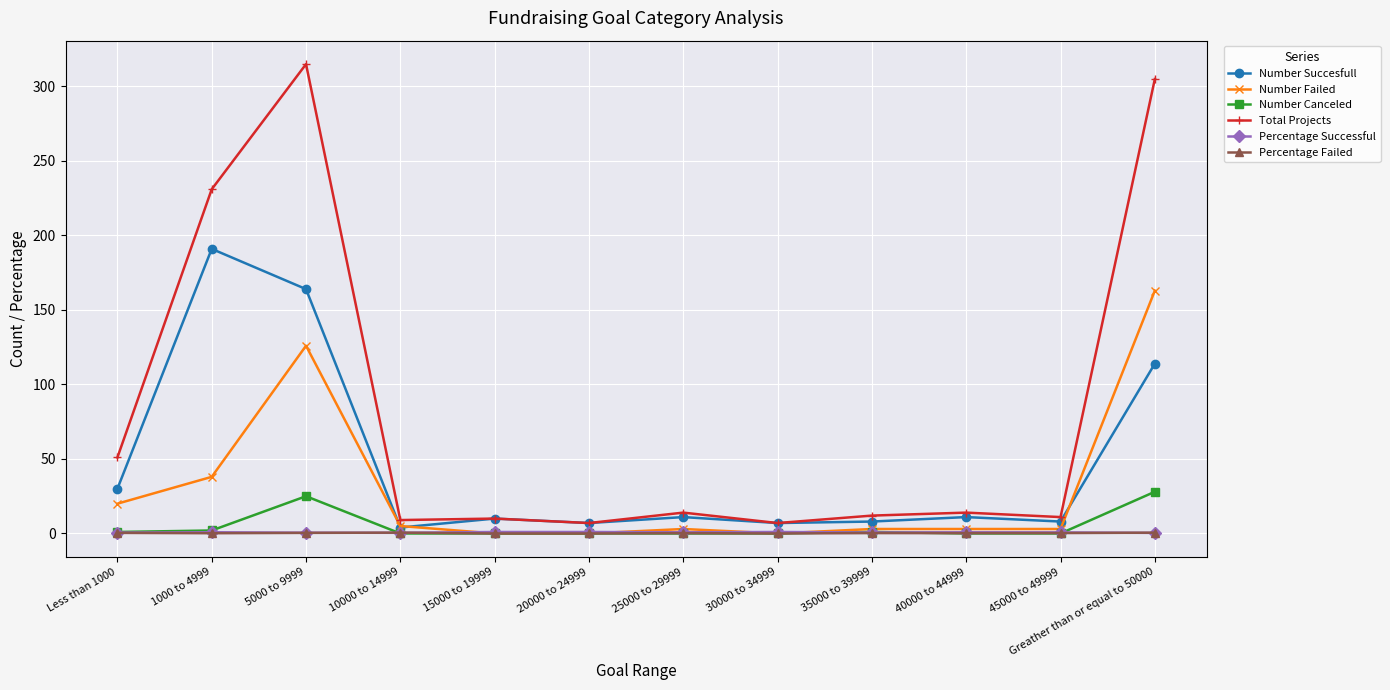

What is the difference between the highest and lowest values at 45000 to 49999?

11.0